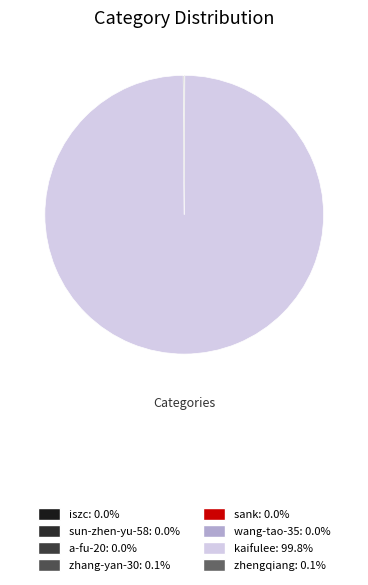

True or false: wang-tao-35 accounts for 8% of the total.

False